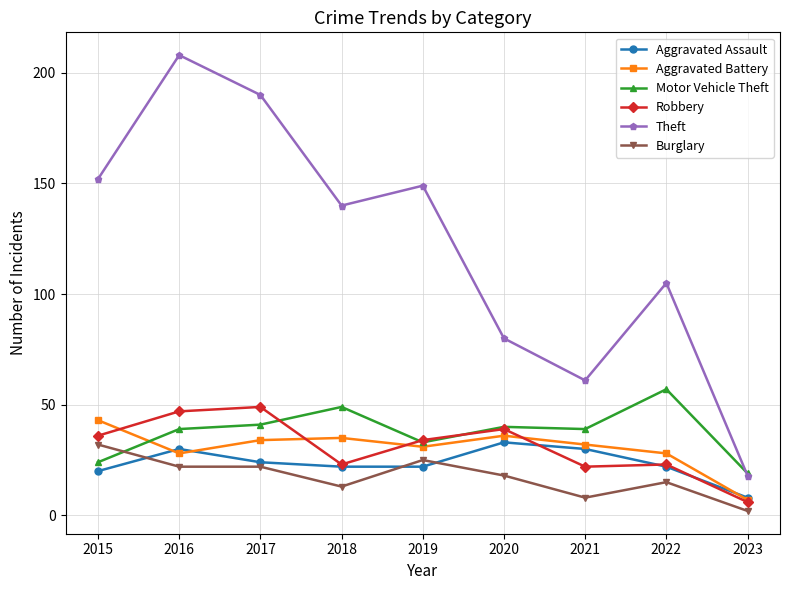

Is the value of Theft at 2022 greater than the value of Burglary at 2018?

Yes